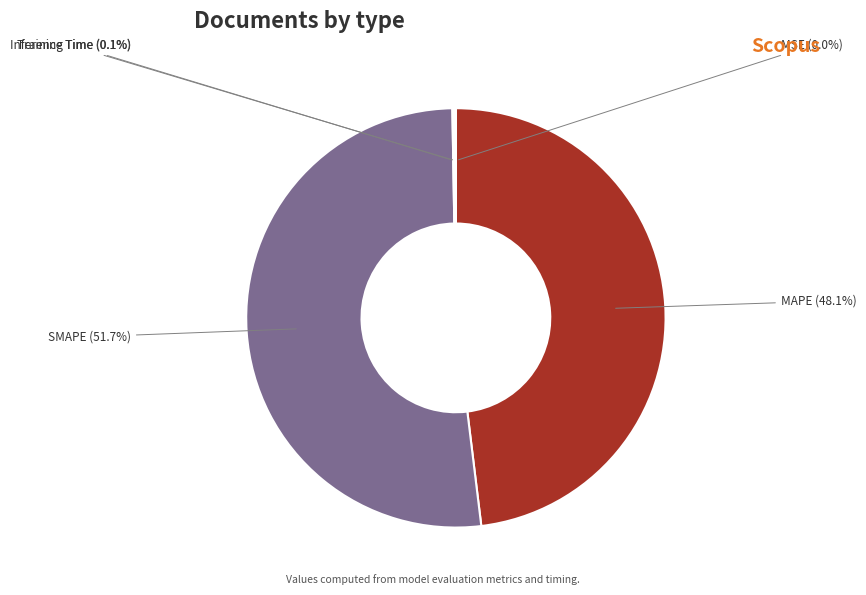

What portion of the pie excludes MAPE?

51.9%